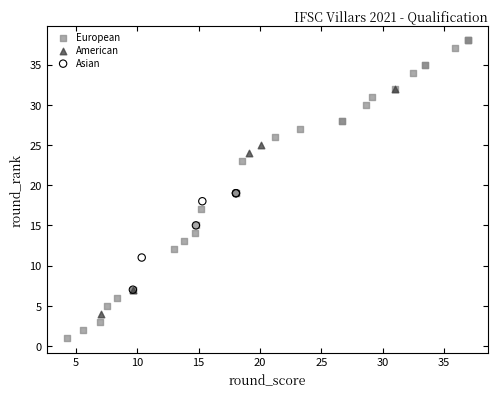

Which series reaches the maximum Y coordinate?

European